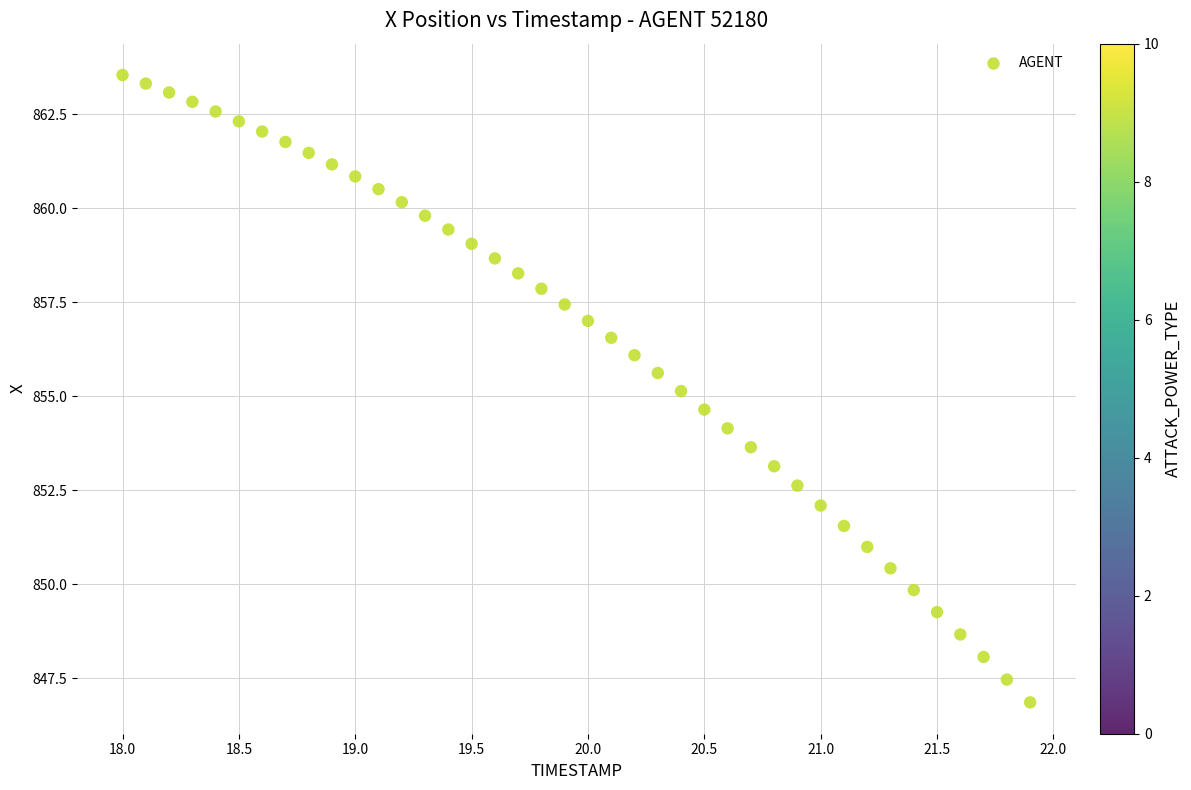

What is the range of X values (max minus min)?

3.9